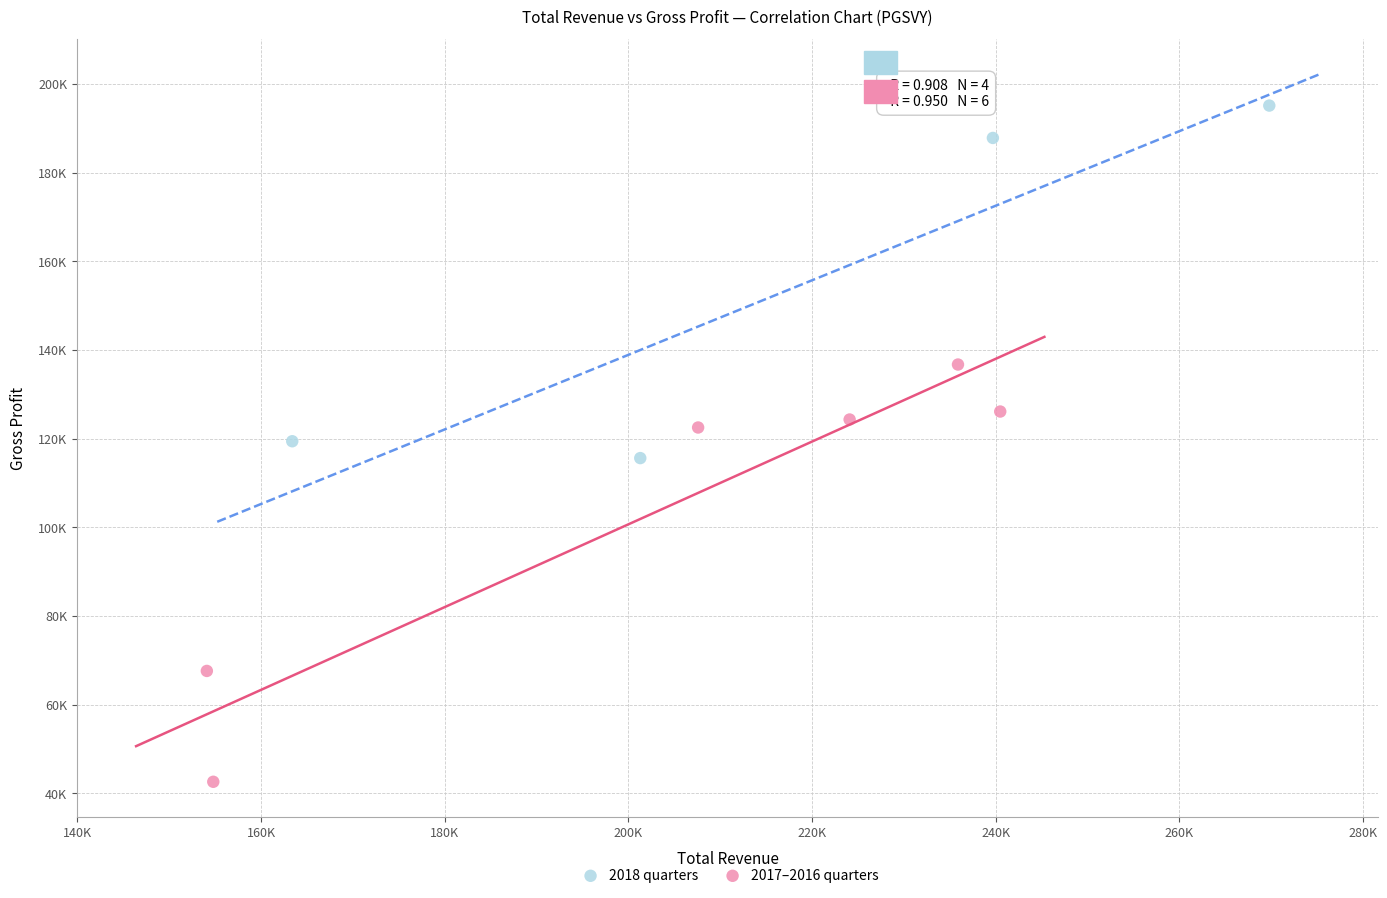

What are all the series names shown in the legend?

2018 quarters, 2017–2016 quarters